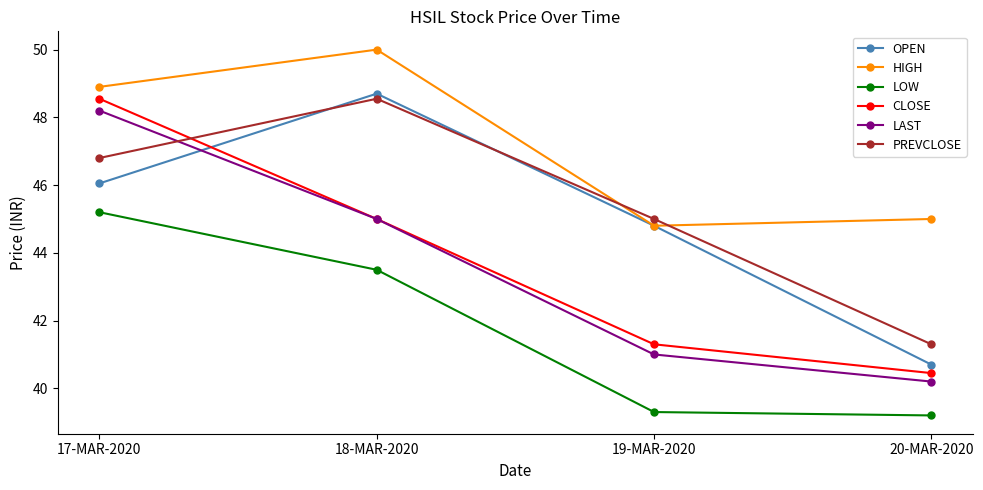

At which category does the chart reach its minimum across all series?

20-MAR-2020